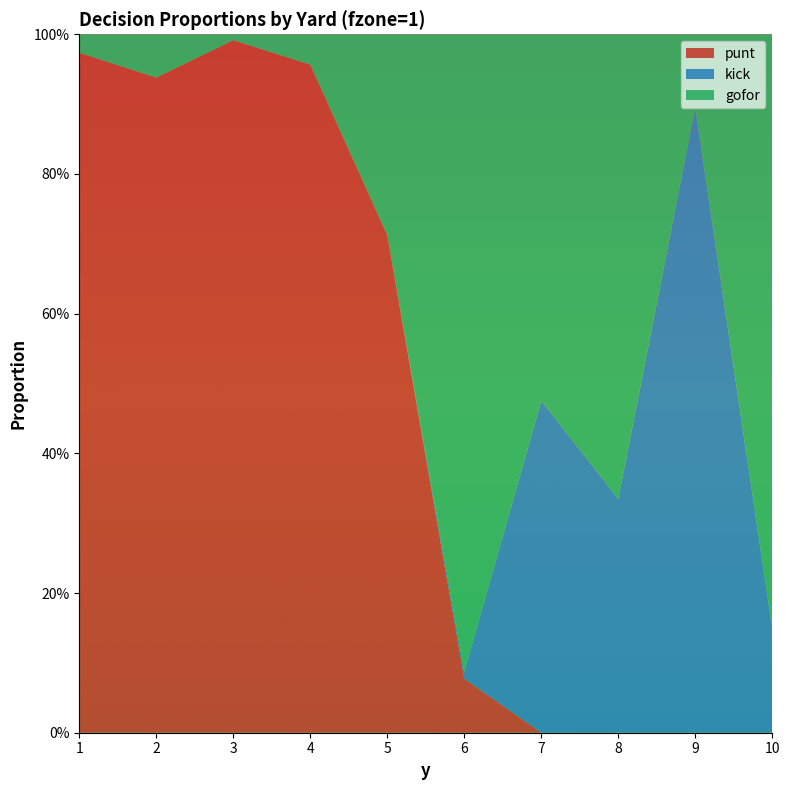

Reading right to left, extract all data points from this chart.

punt: 0.0	0.0	0.0	0.0	0.1	0.7	1.0	1.0	0.9	1.0
kick: 0.1	0.9	0.3	0.5	0.0	0.0	0.0	0.0	0.0	0.0
gofor: 0.9	0.1	0.7	0.5	0.9	0.3	0.0	0.0	0.1	0.0